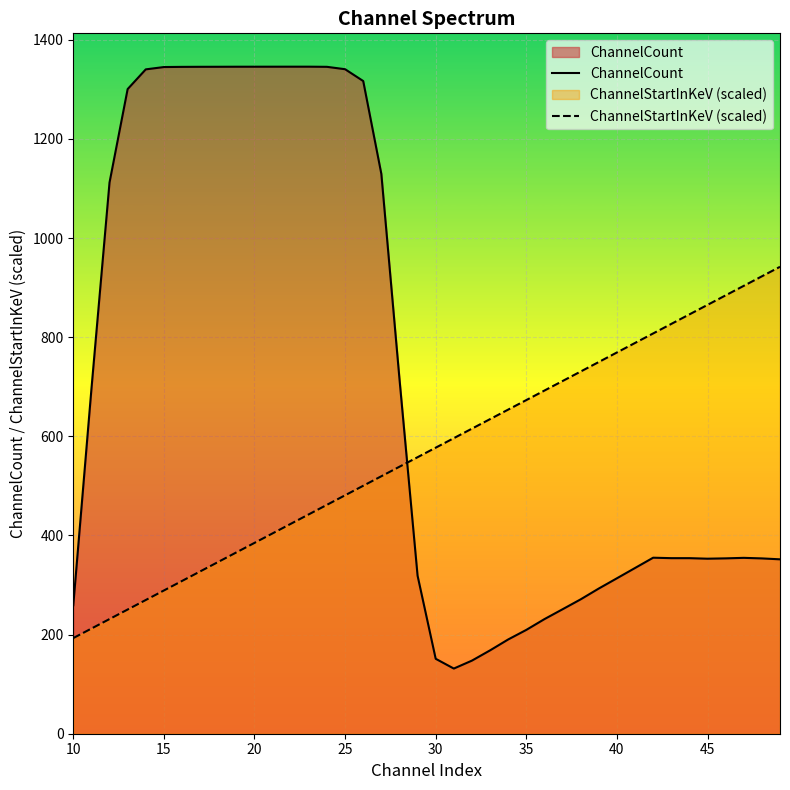

Reading left to right, transcribe all the data shown in this chart.

ChannelCount: 259.1	694.9	1112.1	1300.6	1340.4	1345.0	1345.4	1345.5	1345.6	1345.7	1345.7	1345.7	1345.8	1345.8	1345.5	1340.6	1316.8	1129.5	716.1	318.8	151.2	131.5	147.5	168.2	190.2	209.5	231.2	251.1	271.1	292.9	313.6	334.4	355.1	354.2	354.2	353.1	353.8	354.8	353.7	351.9
ChannelStartInKeV (scaled): 192.9	212.2	231.4	250.6	269.8	289.0	308.2	327.4	346.6	365.8	385.0	404.2	423.4	442.6	461.8	481.1	500.3	519.5	538.7	557.9	577.1	596.3	615.5	634.7	653.9	673.1	692.3	711.5	730.8	750.0	769.2	788.4	807.6	826.8	846.0	865.2	884.4	903.6	922.8	942.0